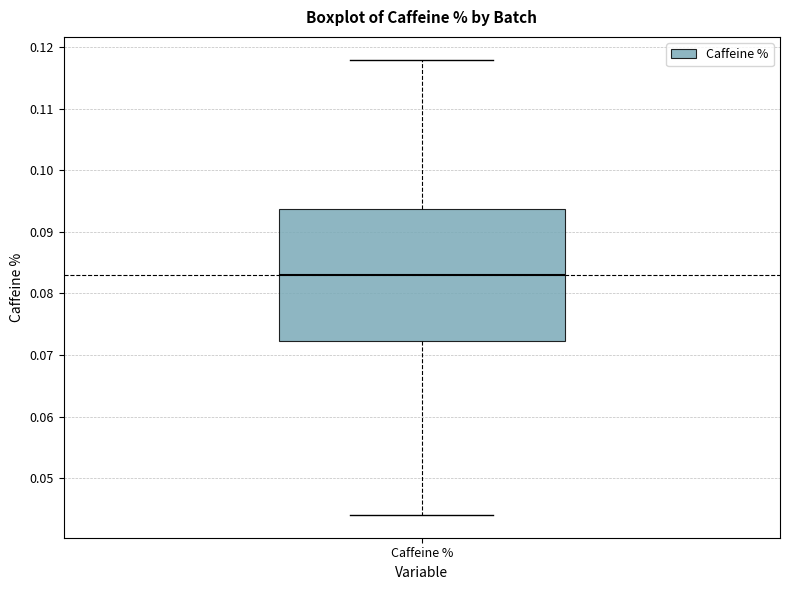

Where does the lower whisker of the box for Caffeine % end on the y-axis? The values are not printed on the chart, so give them approximately, as read against the axis.

0.044